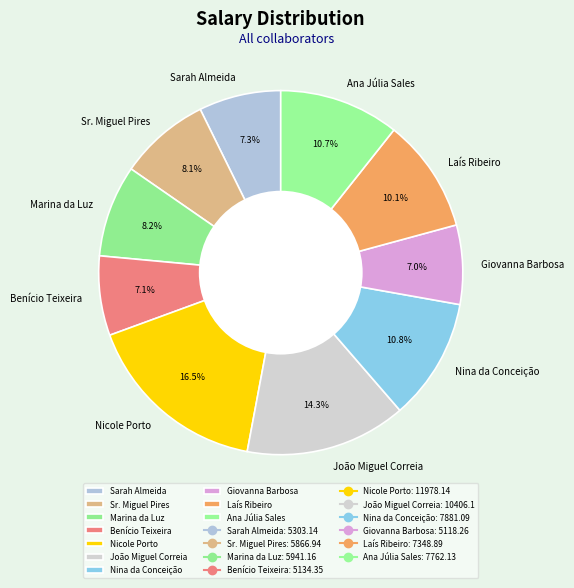

The Laís Ribeiro slice represents 10% of the pie. True or false?

True